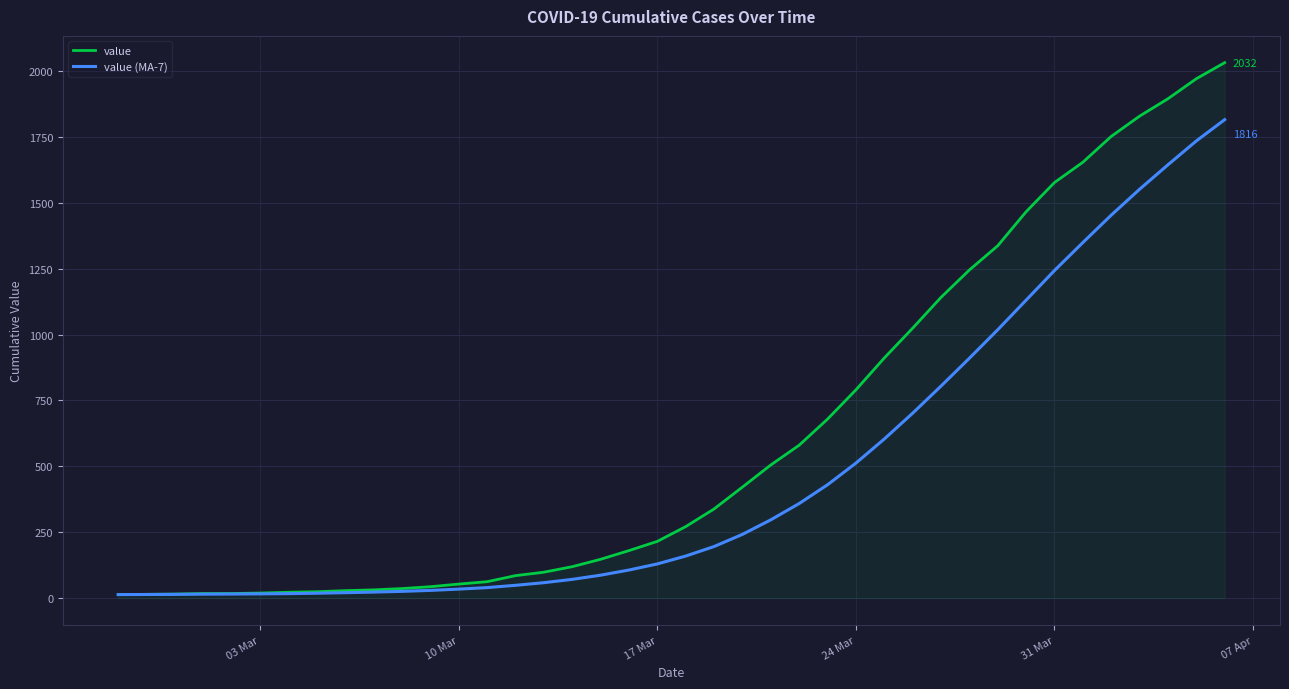

Which series has the largest range (max minus min)?

value